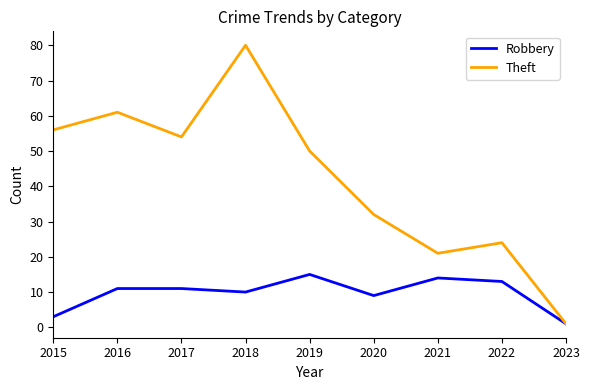

Reading right to left, list all the values displayed in this chart.

Robbery: 2023=1	2022=13	2021=14	2020=9	2019=15	2018=10	2017=11	2016=11	2015=3
Theft: 2023=1	2022=24	2021=21	2020=32	2019=50	2018=80	2017=54	2016=61	2015=56